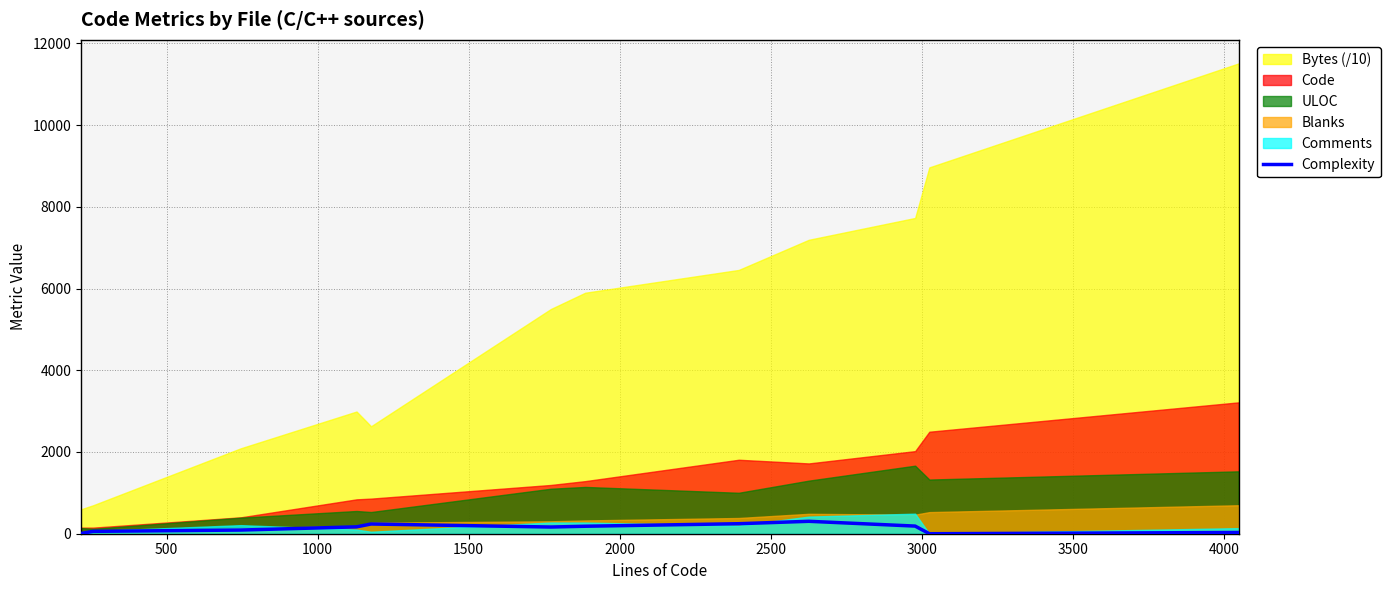

How many lines are shown in the chart?

1